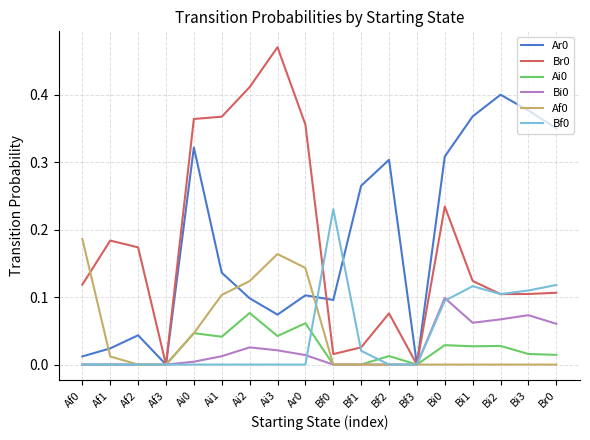

What position from the right is Af3?

15